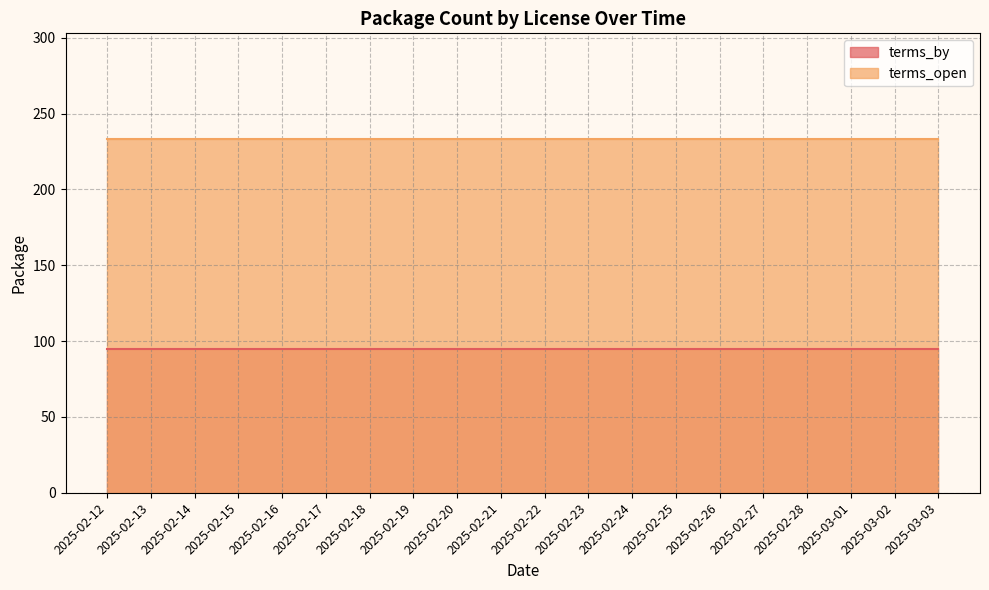

Rank the categories by terms_open value from highest to lowest.

2025-02-12, 2025-02-13, 2025-02-14, 2025-02-15, 2025-02-16, 2025-02-17, 2025-02-18, 2025-02-19, 2025-02-20, 2025-02-21, 2025-02-22, 2025-02-23, 2025-02-24, 2025-02-25, 2025-02-26, 2025-02-27, 2025-02-28, 2025-03-01, 2025-03-02, 2025-03-03